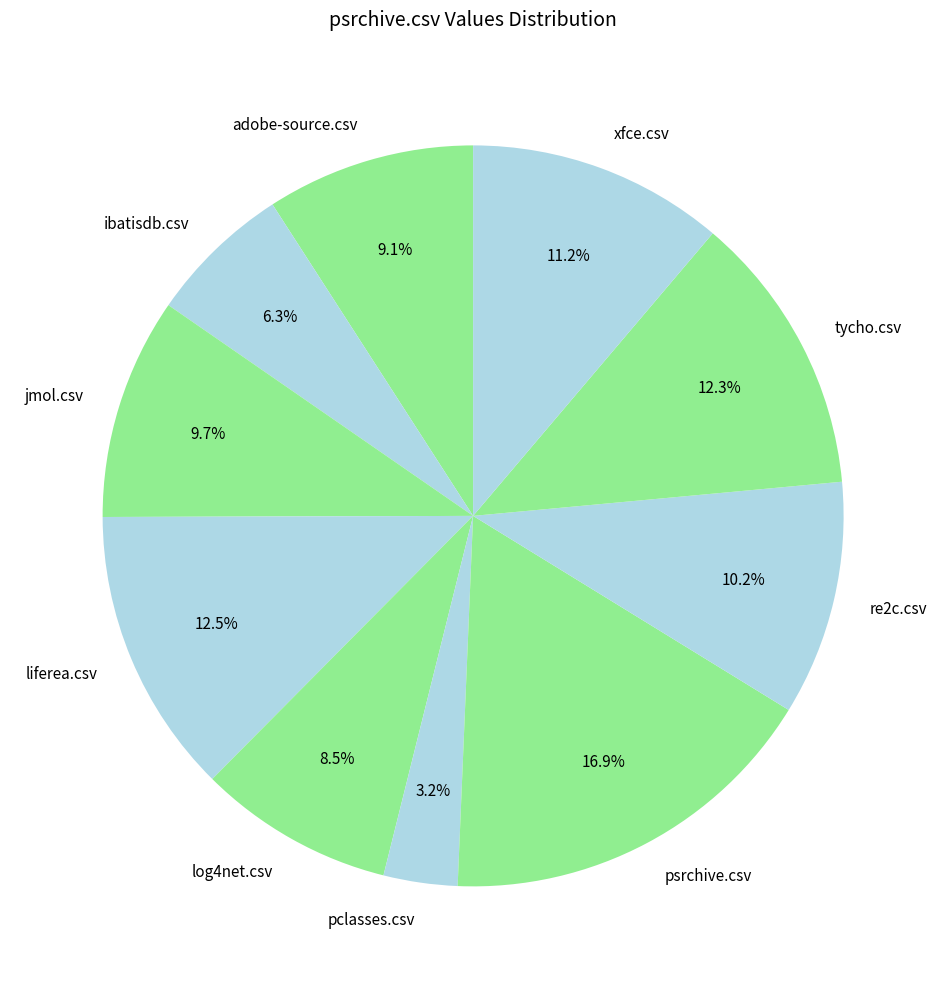

Between xfce.csv and pclasses.csv, which is larger?

xfce.csv